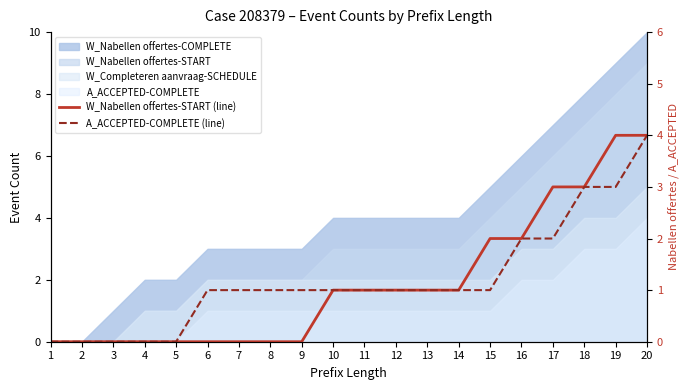

Count the W_Nabellen offertes-START (line) values in the range 0 to 2.

16